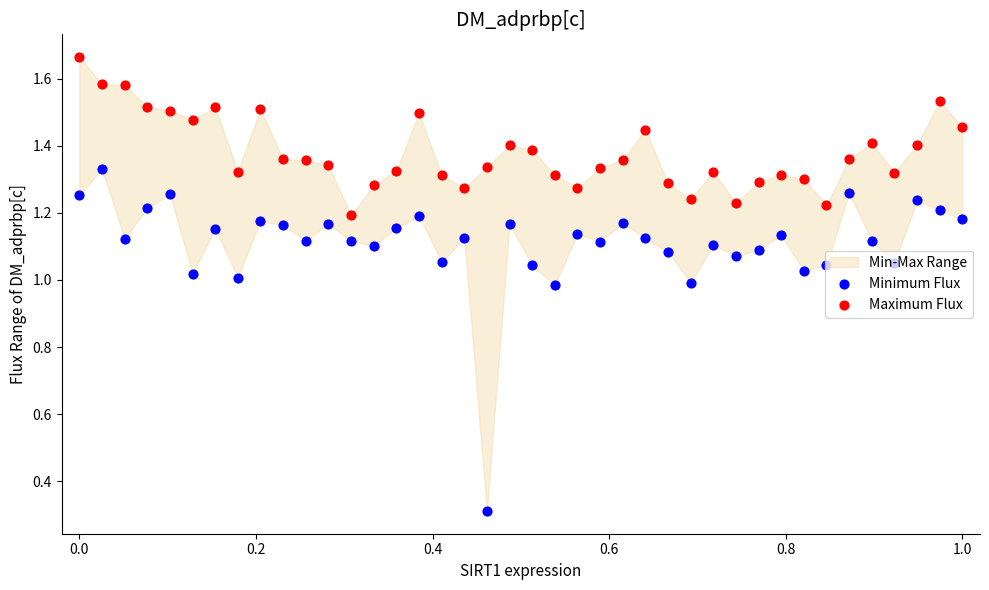

Which series has the largest total across all categories?

Maximum Flux